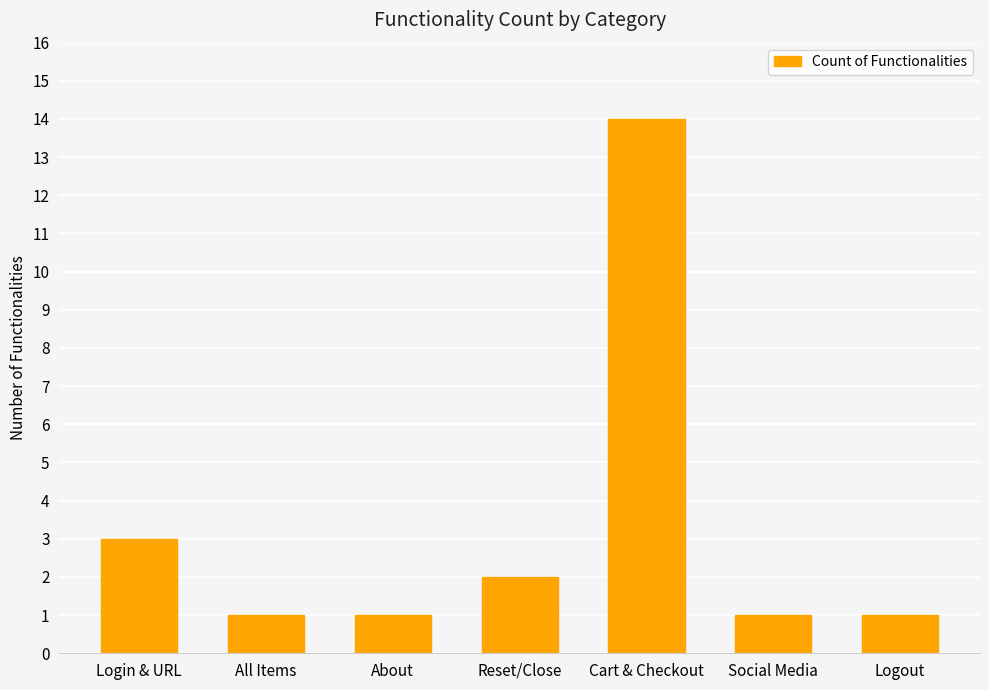

Reading left to right, what are all the values shown in this chart?

3	1	1	2	14	1	1